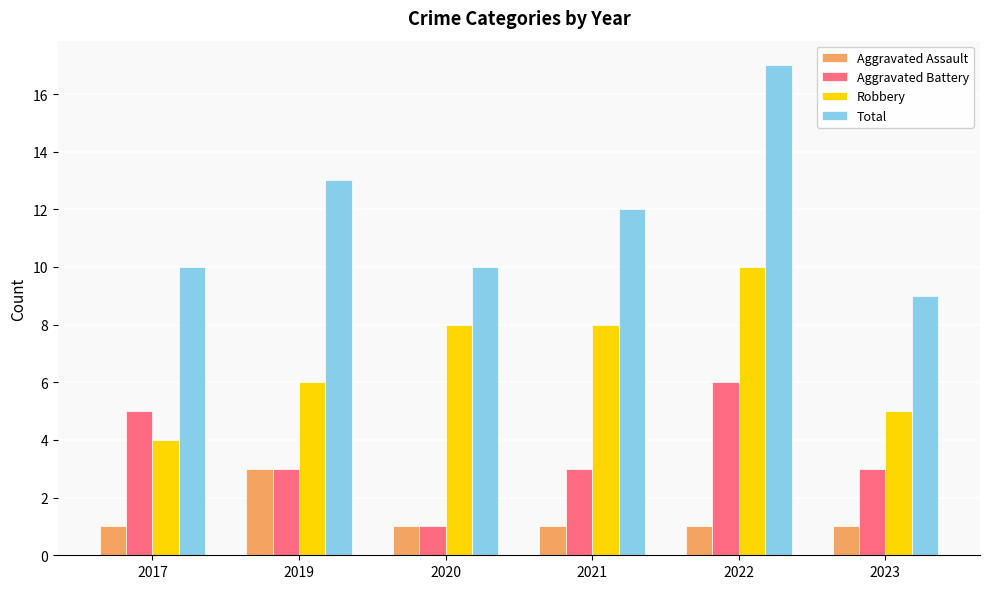

List the series in order of their peak value, highest first.

Total, Robbery, Aggravated Battery, Aggravated Assault